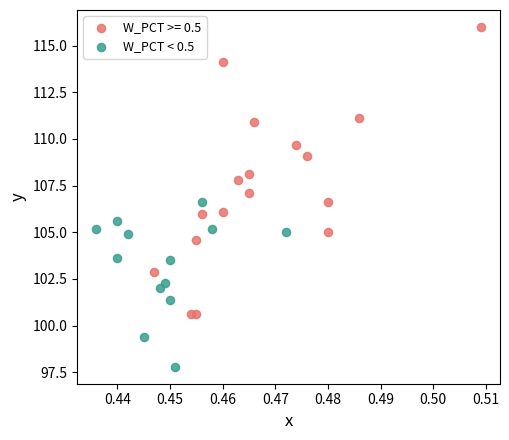

Which series has the widest spread of Y values?

W_PCT >= 0.5